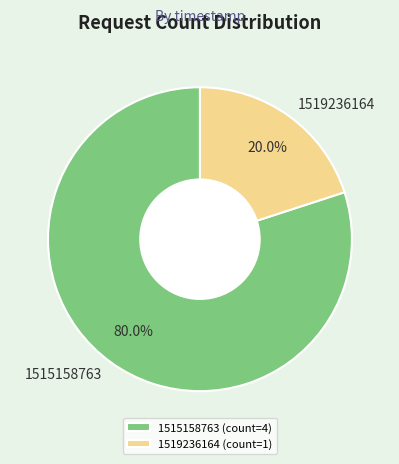

What is the largest slice in the pie chart?

1515158763